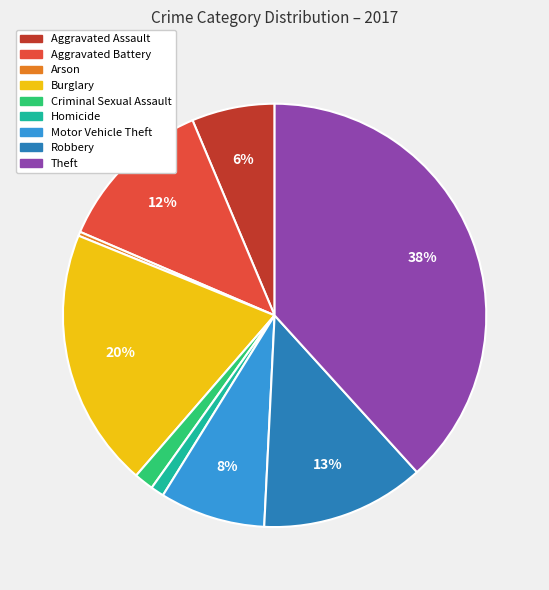

True or false: Robbery accounts for 13% of the total.

True